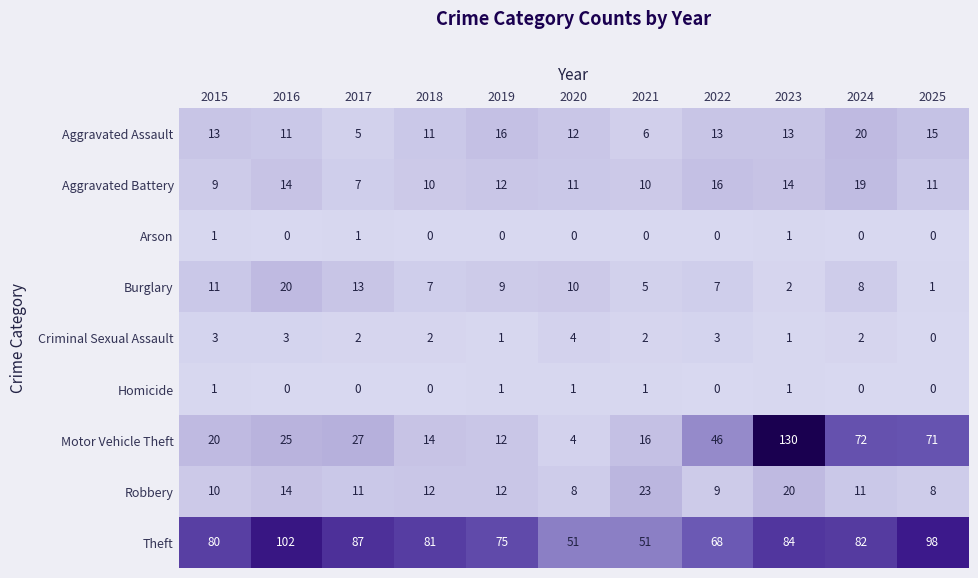

Rank the categories by Motor Vehicle Theft value from highest to lowest.

2023, 2024, 2025, 2022, 2017, 2016, 2015, 2021, 2018, 2019, 2020